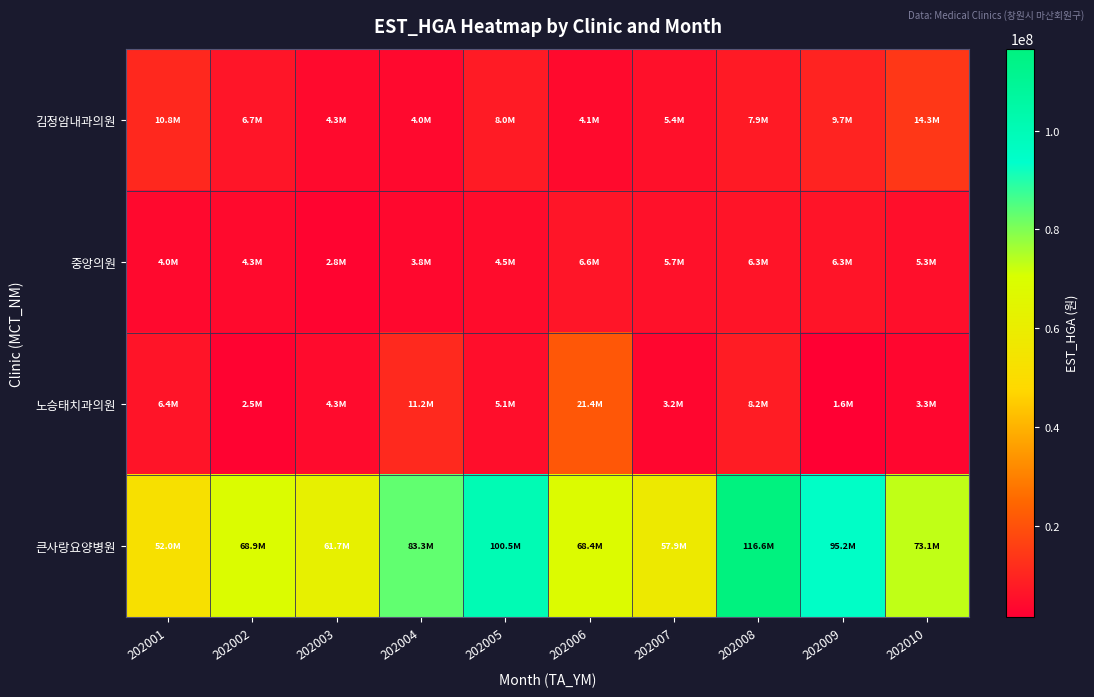

How many categories are shown in the chart?

10